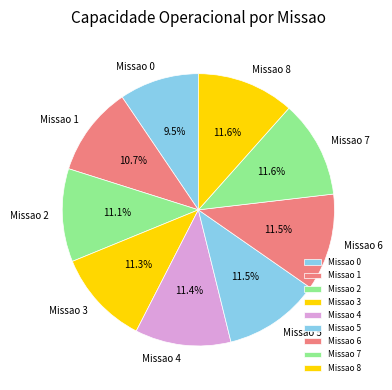

Does Missao 1 represent more than half of the total?

No